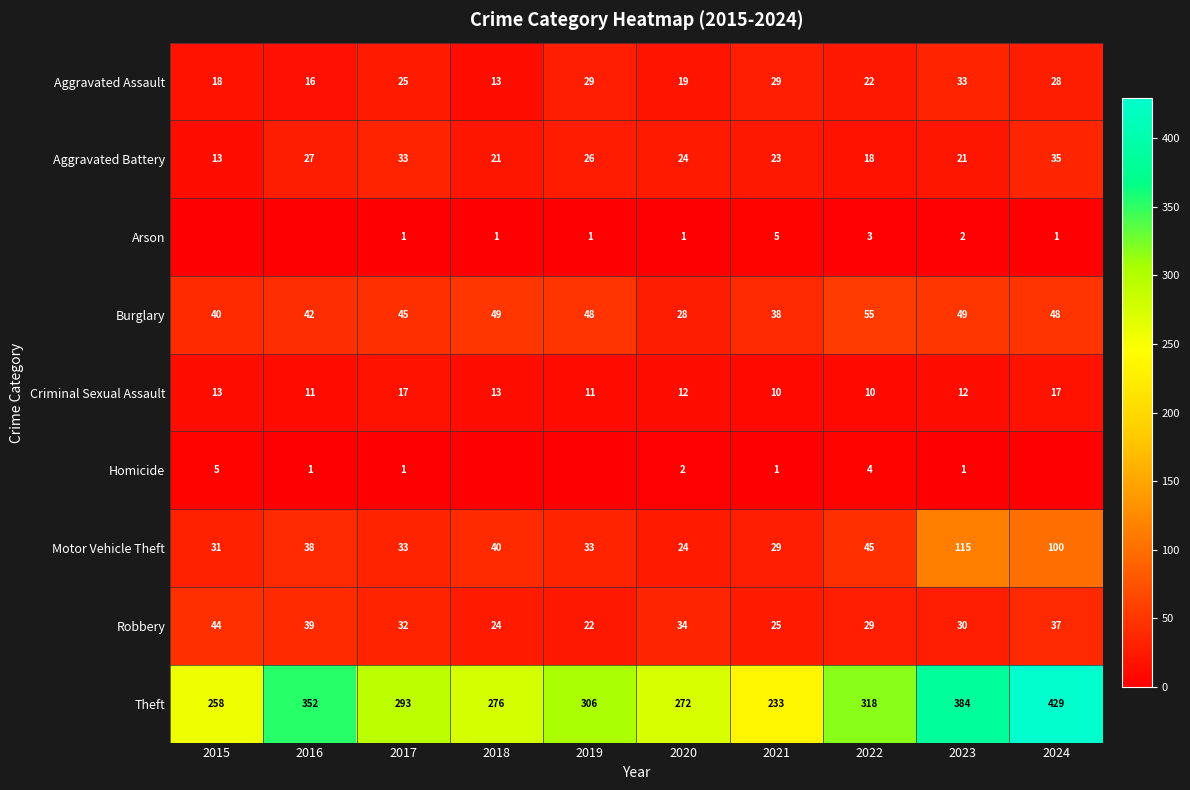

What is the difference between the maximum and minimum values in the Aggravated Battery series?

22